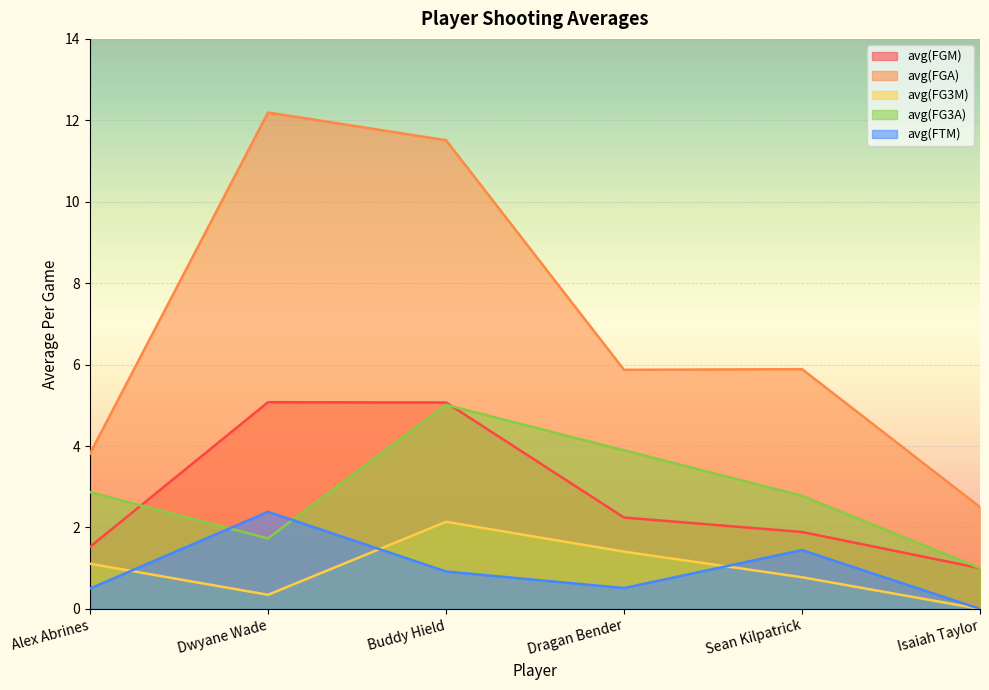

How many lines are shown in the chart?

5